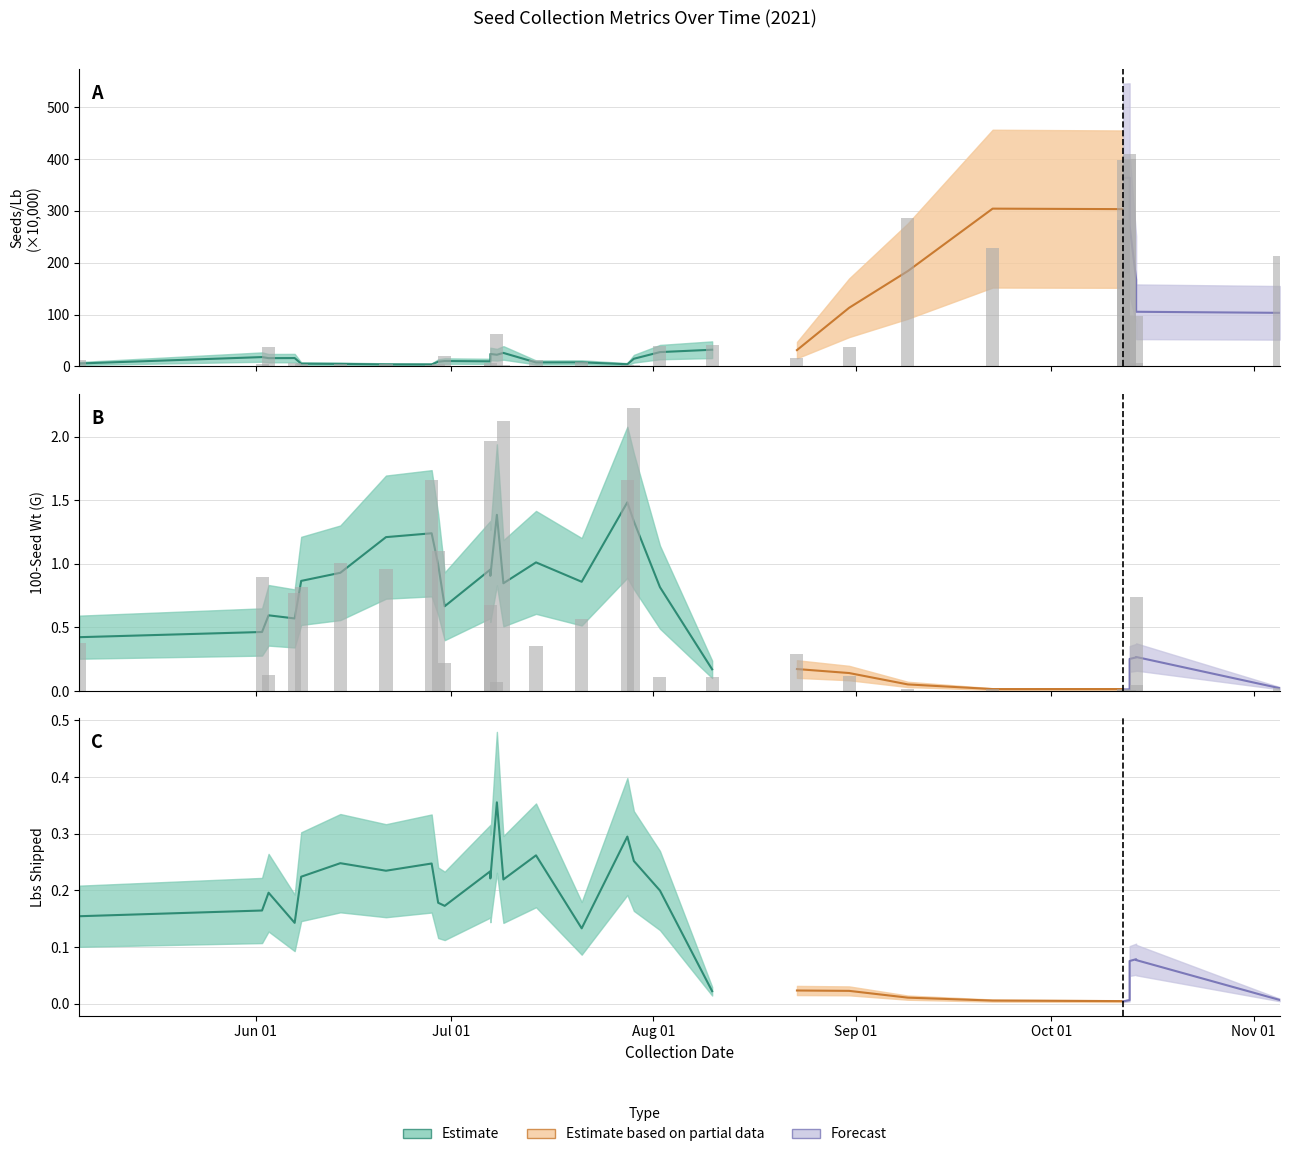

How many groups of bars are there?

31